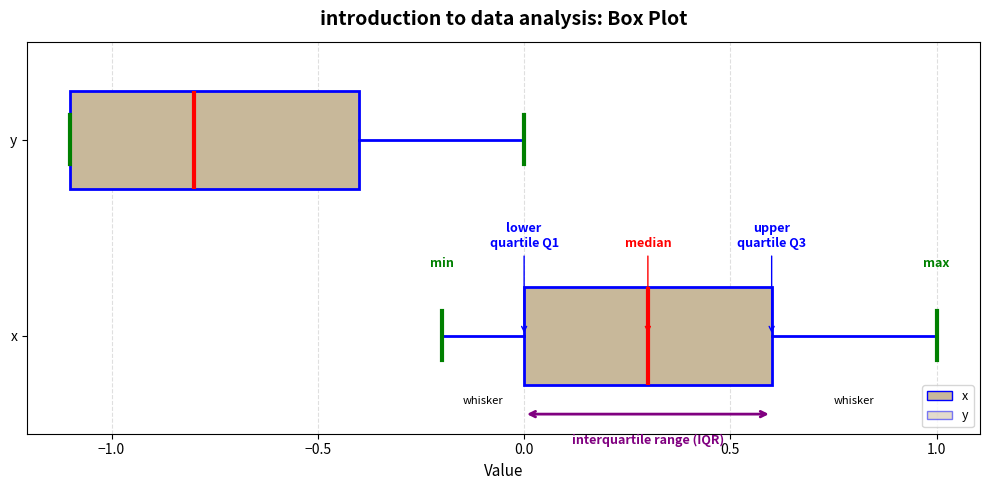

Which box's median line is the furthest to the left?

y